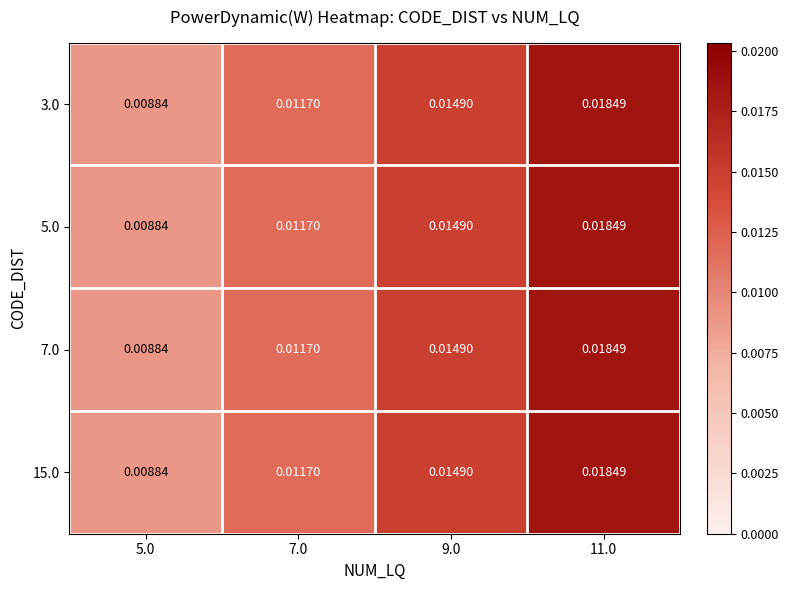

Is the value of 15.0 at 7.0 greater than the value of 7.0 at 9.0?

No